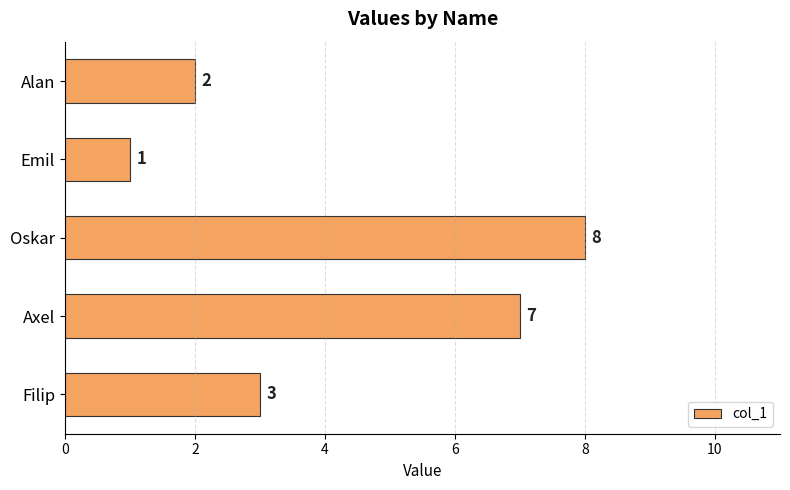

True or false: the data shows 1 at Emil.

True